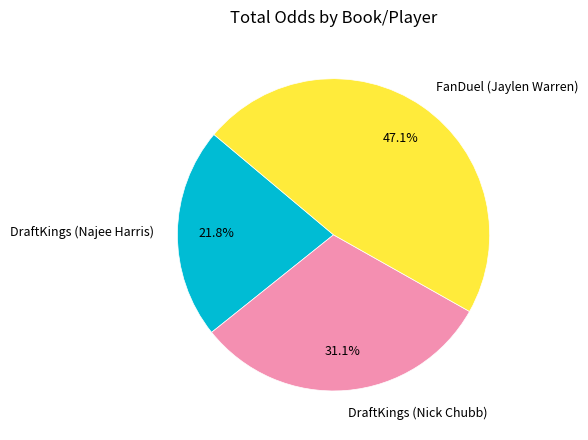

Does any single category account for the majority?

No